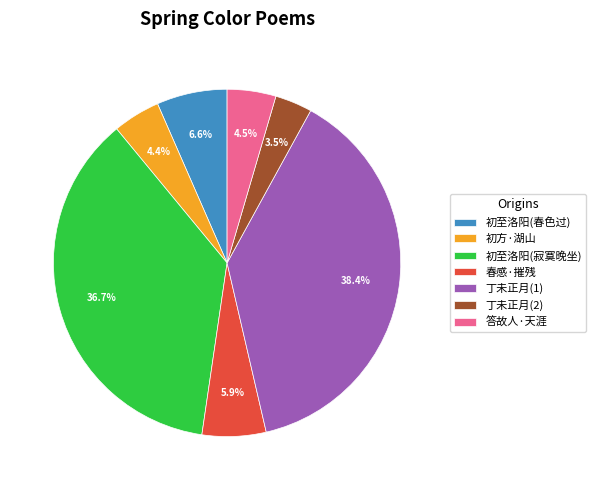

Approximately how many times larger is the value at 春感·摧残 compared to 丁未正月(2)?

1.7